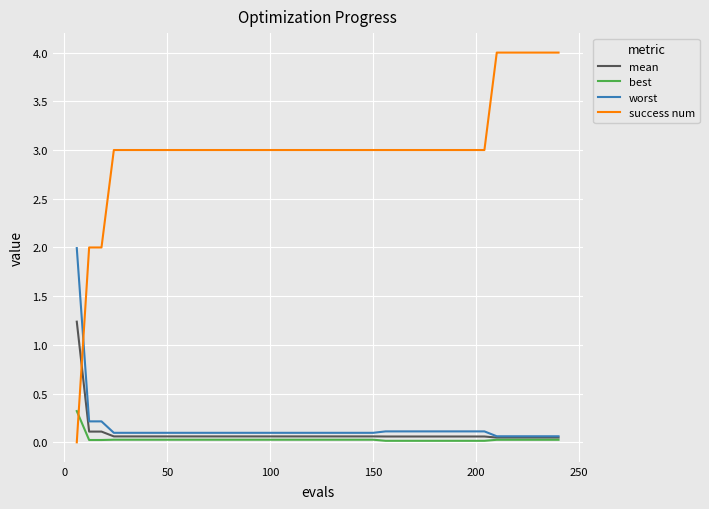

Which series has the widest spread of values?

success num